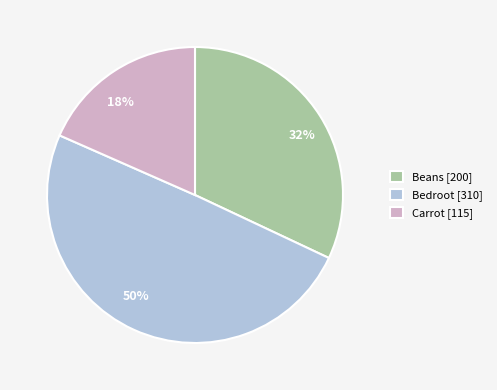

What percentage is the Bedroot slice, to the nearest percent?

50%